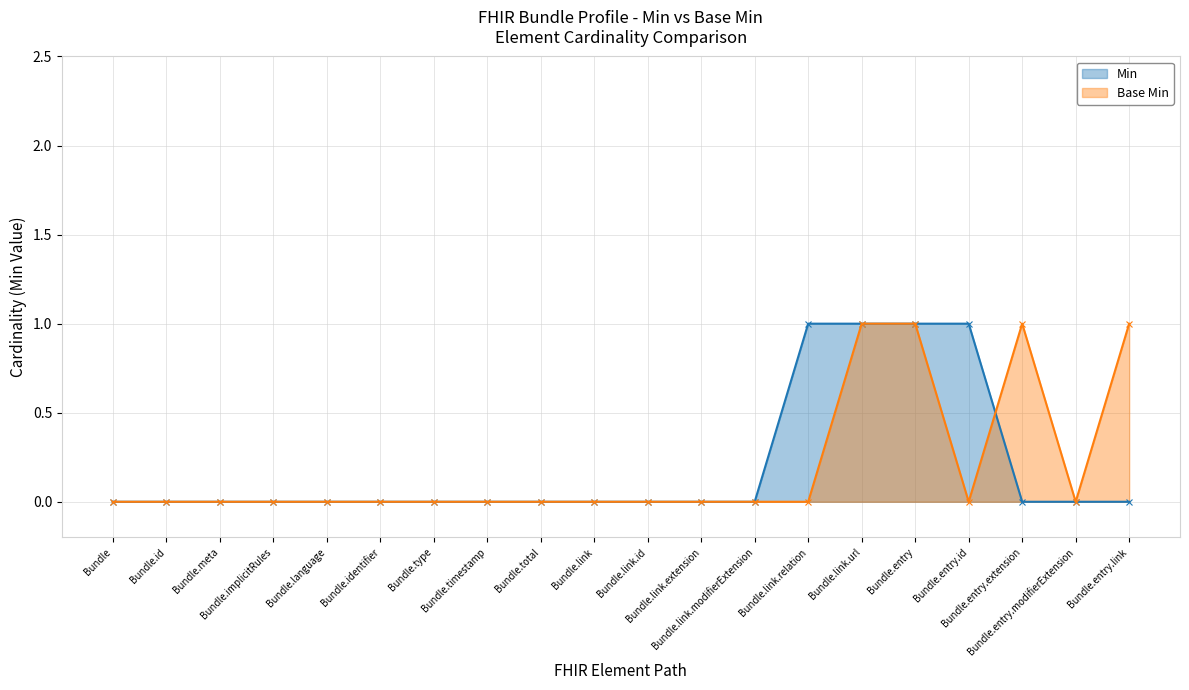

Reading left to right, what are all the values shown in this chart?

Min: Bundle=0	Bundle.id=0	Bundle.meta=0	Bundle.implicitRules=0	Bundle.language=0	Bundle.identifier=0	Bundle.type=0	Bundle.timestamp=0	Bundle.total=0	Bundle.link=0	Bundle.link.id=0	Bundle.link.extension=0	Bundle.link.modifierExtension=0	Bundle.link.relation=1	Bundle.link.url=1	Bundle.entry=1	Bundle.entry.id=1	Bundle.entry.extension=0	Bundle.entry.modifierExtension=0	Bundle.entry.link=0
Base Min: Bundle=0	Bundle.id=0	Bundle.meta=0	Bundle.implicitRules=0	Bundle.language=0	Bundle.identifier=0	Bundle.type=0	Bundle.timestamp=0	Bundle.total=0	Bundle.link=0	Bundle.link.id=0	Bundle.link.extension=0	Bundle.link.modifierExtension=0	Bundle.link.relation=0	Bundle.link.url=1	Bundle.entry=1	Bundle.entry.id=0	Bundle.entry.extension=1	Bundle.entry.modifierExtension=0	Bundle.entry.link=1